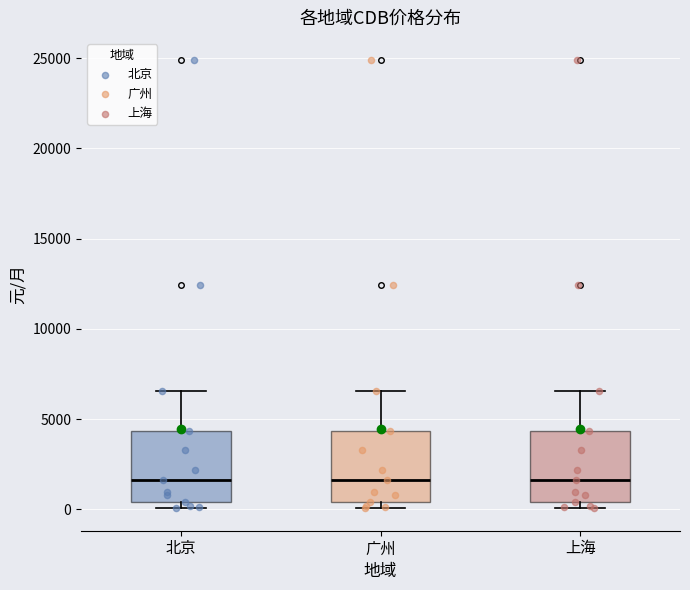

Reading left to right, read every box against the y-axis: the position of its median line, the range the box covers, and the ends of its whiskers. The values are not printed on the chart, so give them approximately, as read against the axis.

北京: median 1500, box 500 to 4500, whiskers 0 to 6500
广州: median 1500, box 500 to 4500, whiskers 0 to 6500
上海: median 1500, box 500 to 4500, whiskers 0 to 6500